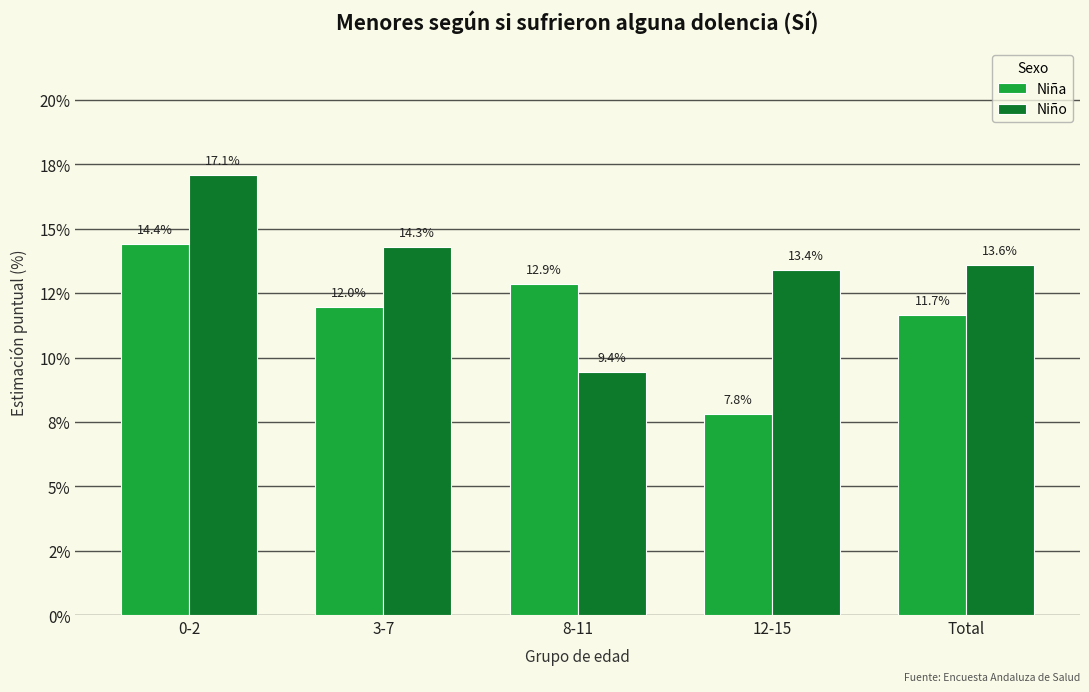

What are all the series names shown in the legend?

Niña, Niño